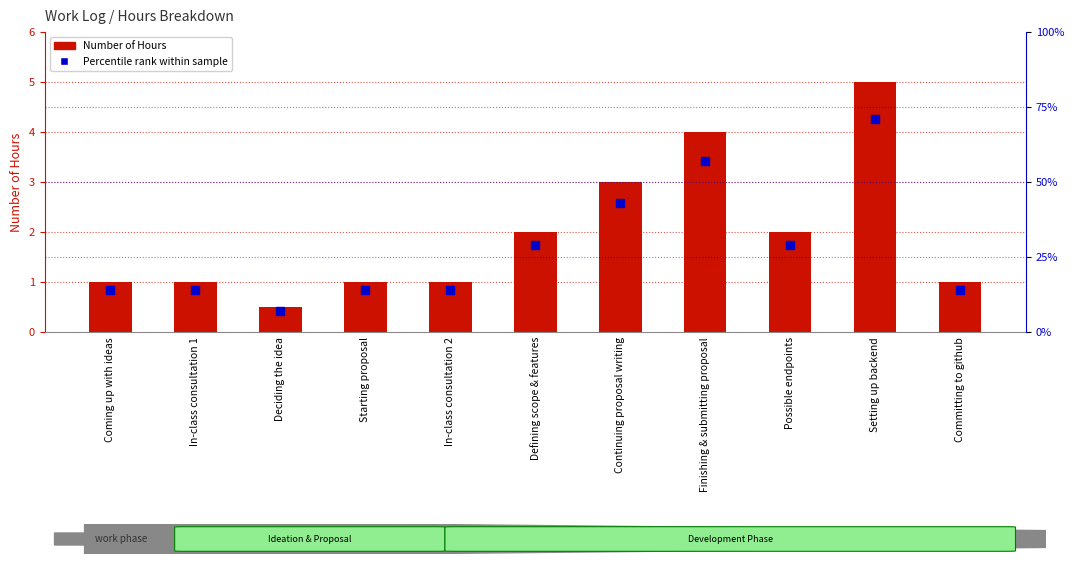

What is the total value across all series at Possible endpoints?

31.0